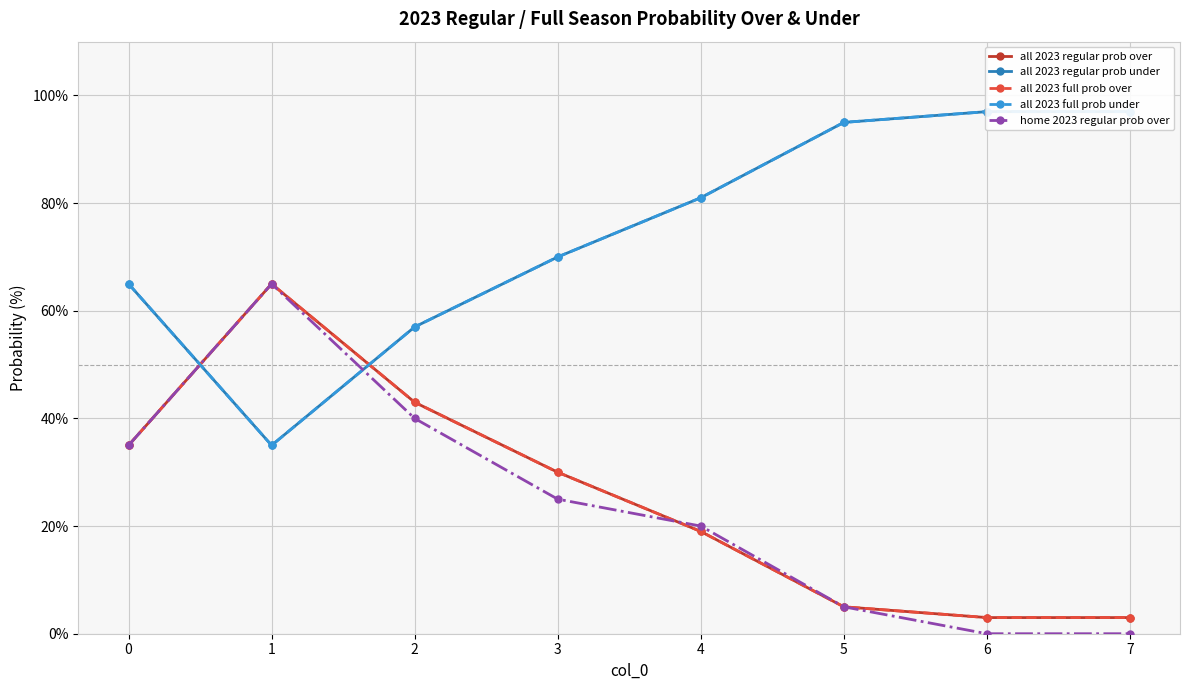

What is the average value of the all 2023 regular prob under series?

75